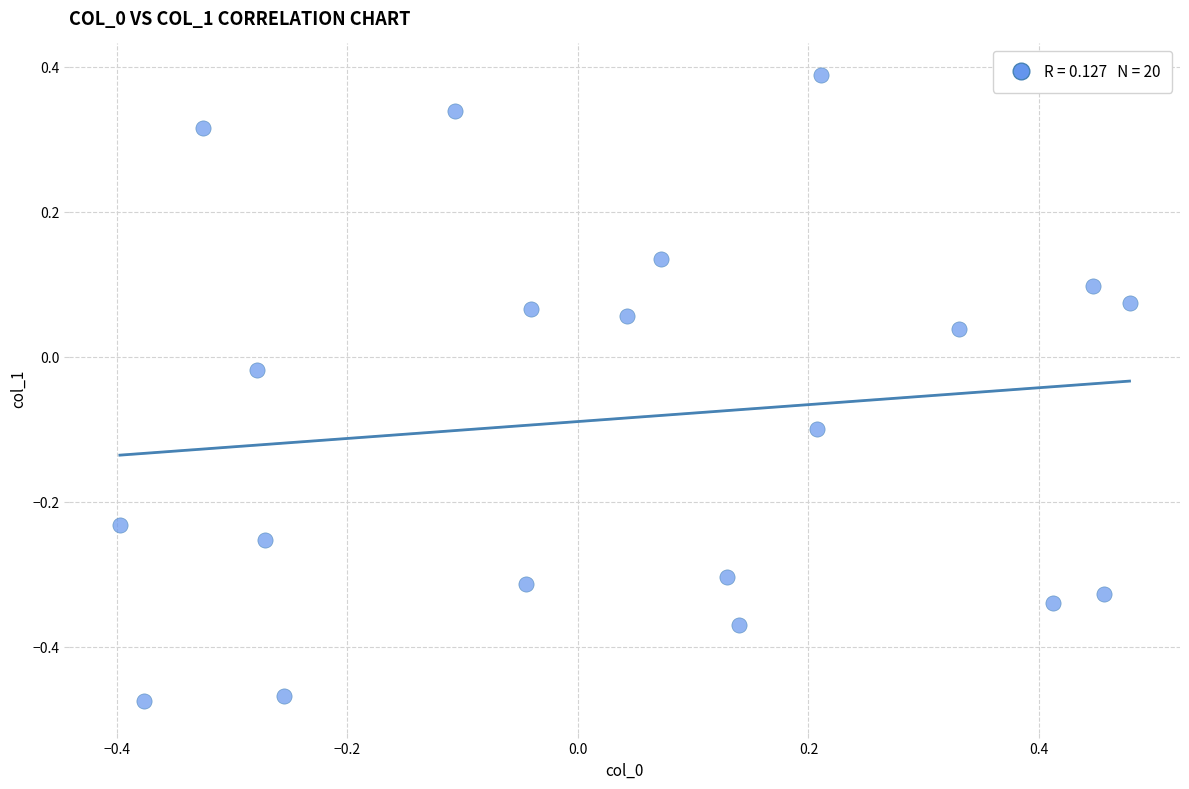

What is the range of Y values (max minus min)?

0.9